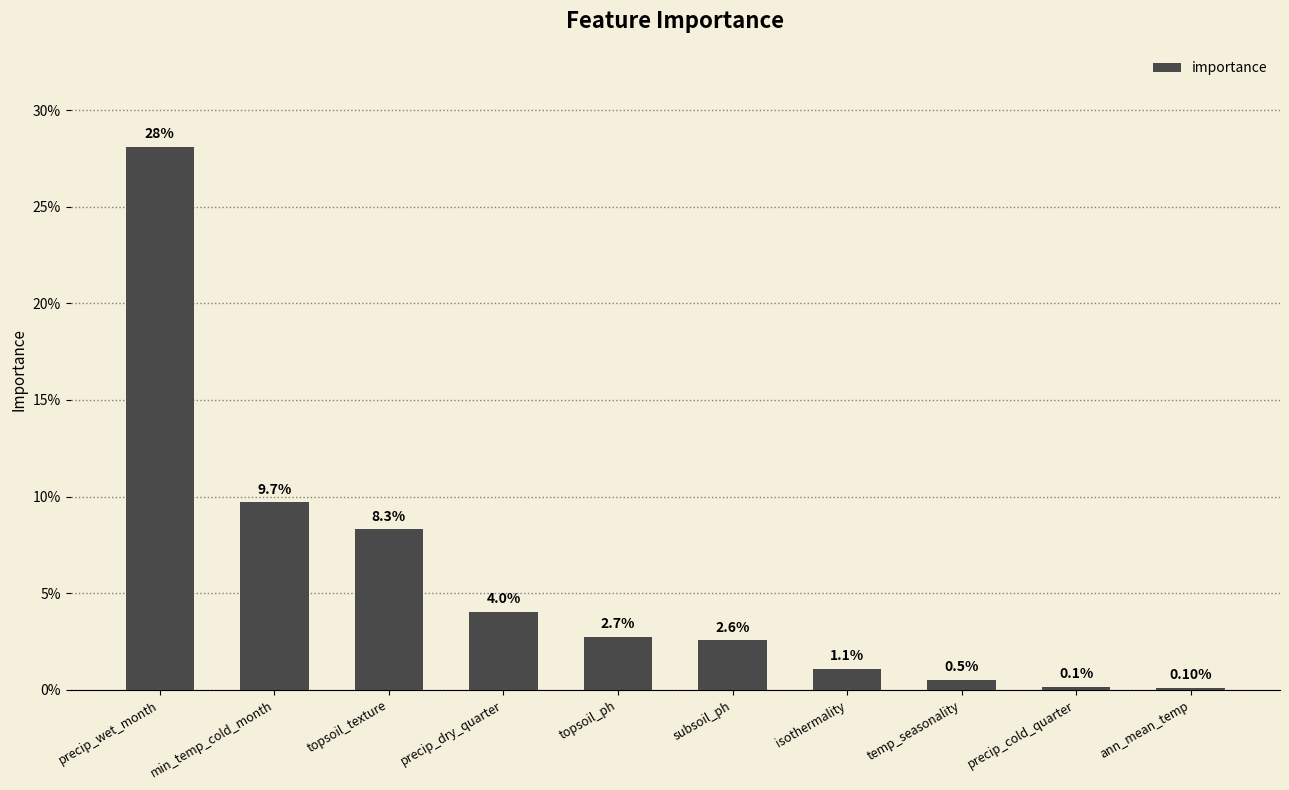

Are the bars horizontal?

No